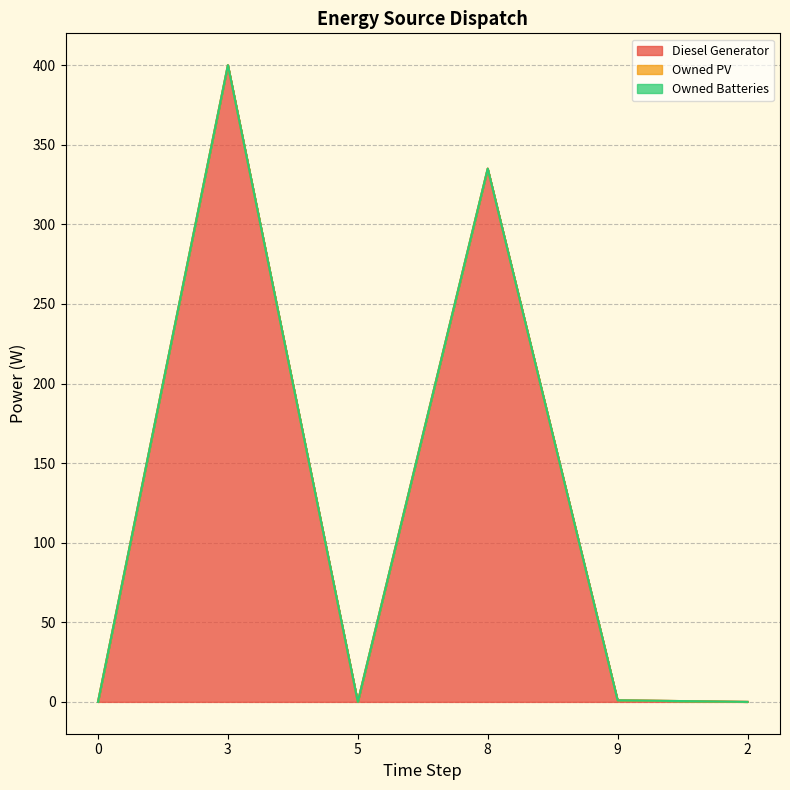

Reading left to right, list all the values displayed in this chart.

Diesel Generator: 0=0.0	3=400.0	5=0.0	8=335.0	9=1.0	2=0.0
Owned PV: 0=0.0	3=0.0	5=0.0	8=0.0	9=0.0	2=0.0
Owned Batteries: 0=0.0	3=0.0	5=0.0	8=0.0	9=0.0	2=0.0